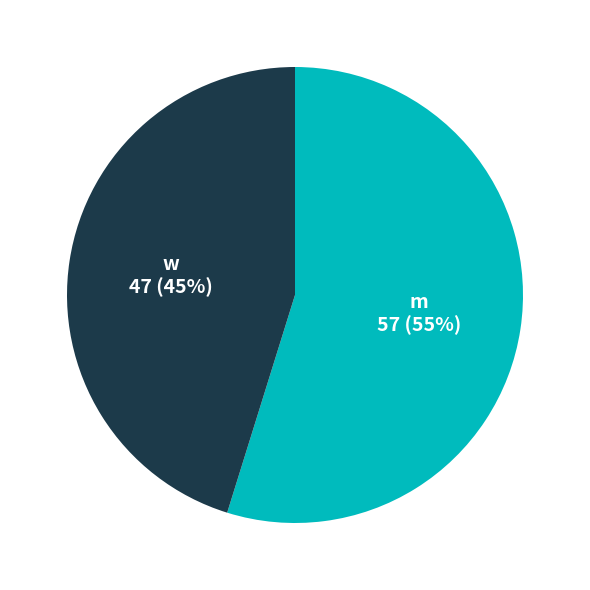

What percentage is the w slice, to the nearest percent?

45%